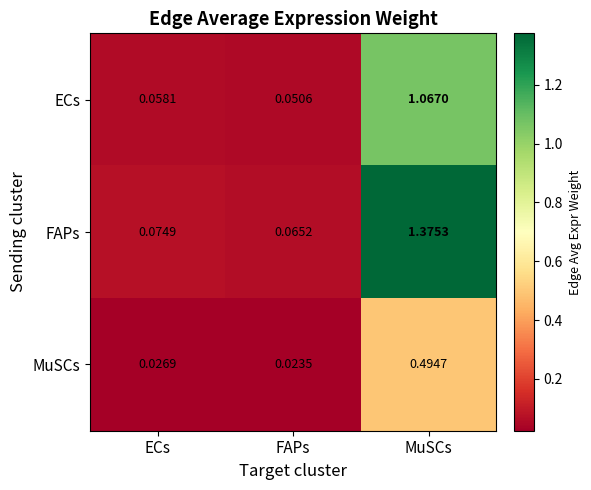

Rank the series by their maximum value, from highest to lowest.

FAPs, ECs, MuSCs